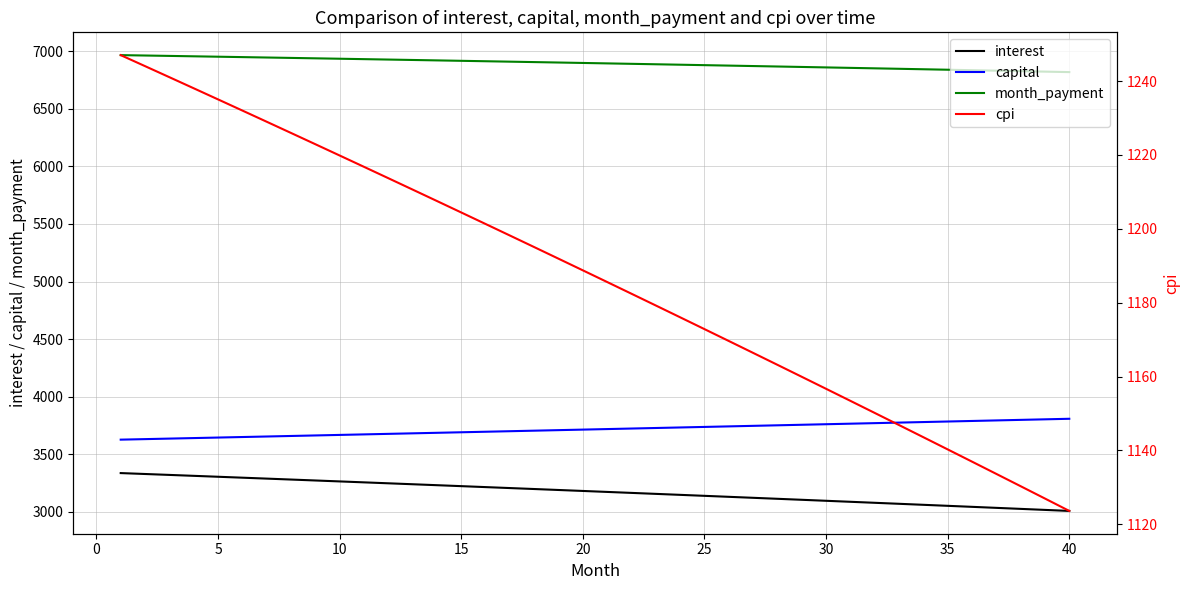

How many data points in cpi are above 1188?

20